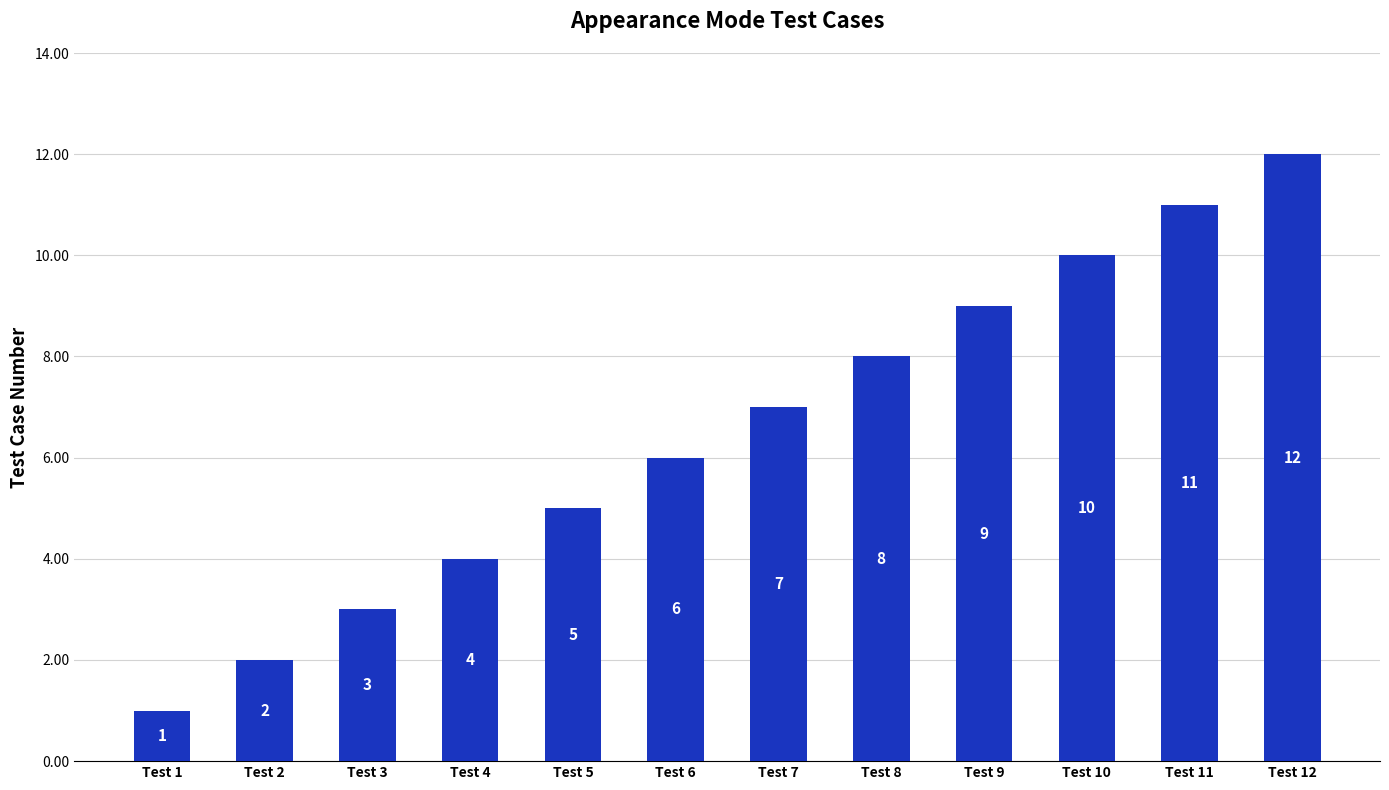

What is the ratio of the value at Test 10 to the value at Test 12?

0.8